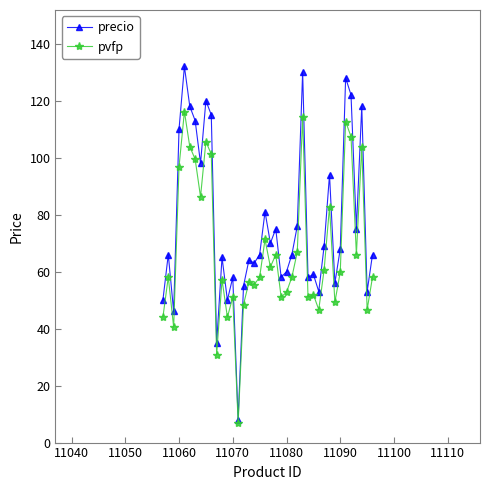

True or false: precio has more than 1 points higher than both neighbors.

True